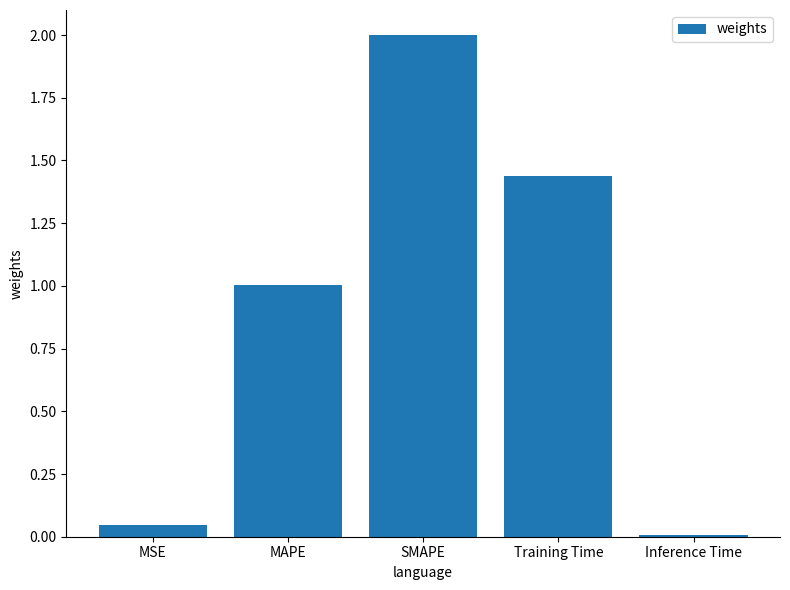

List the labels in order of value, smallest first.

Inference Time, MSE, MAPE, Training Time, SMAPE